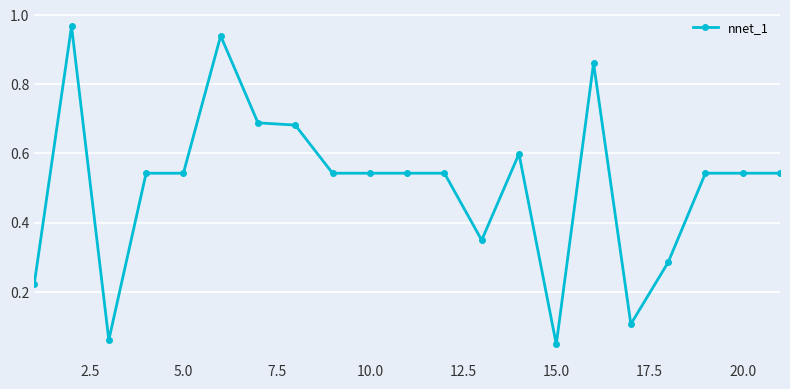

True or false: the data has more than 2 interior local peaks.

True